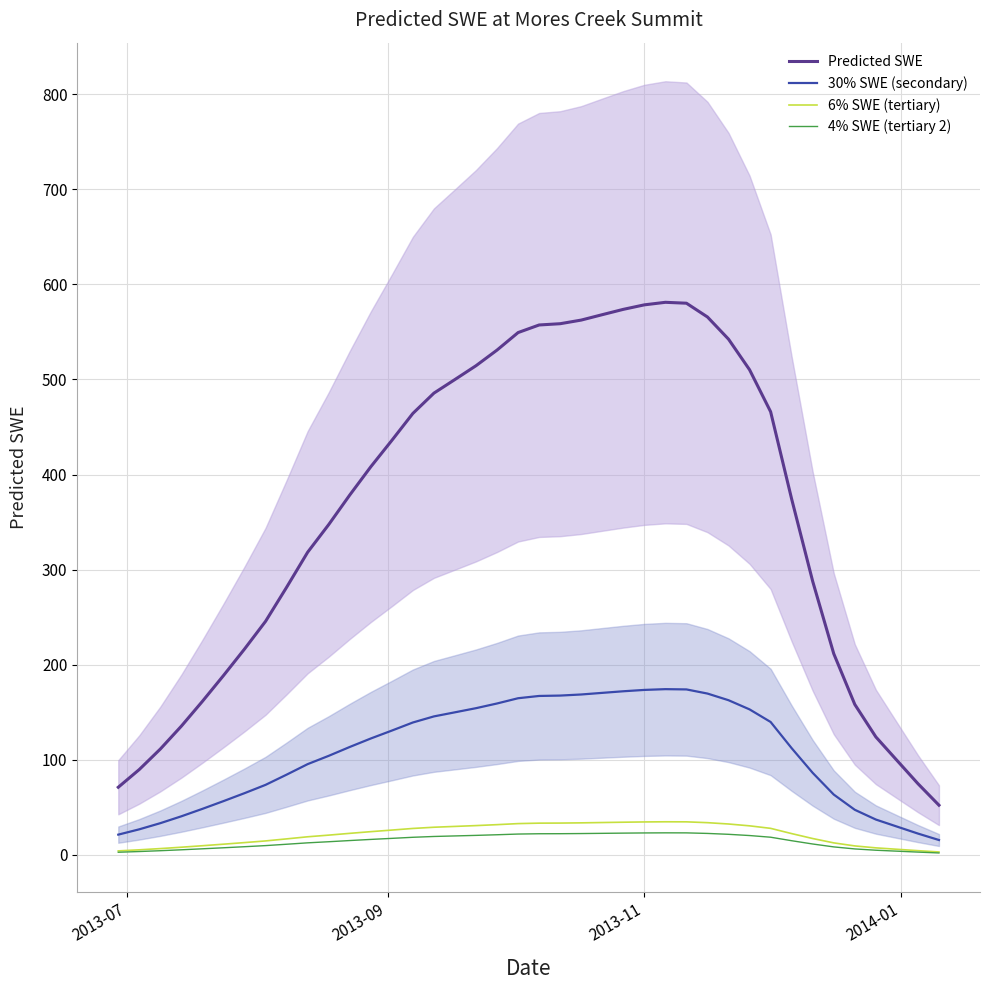

How many data points in Predicted SWE are less than 408?

20